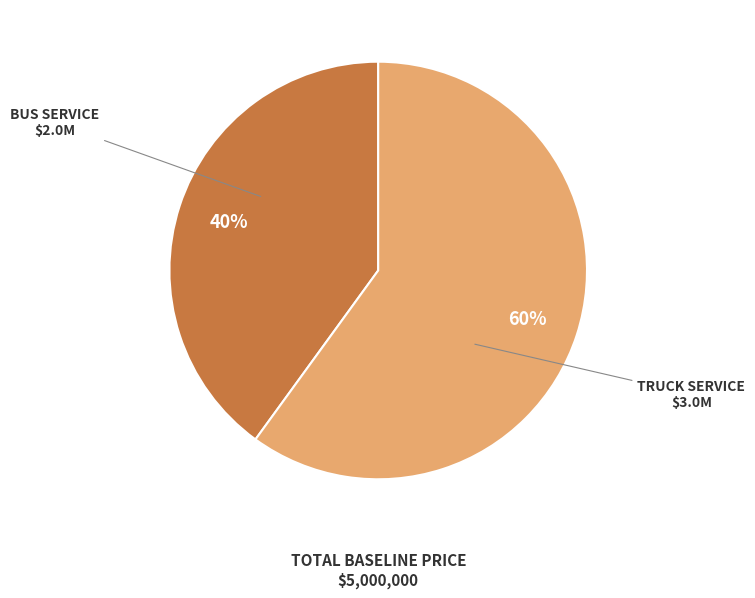

To the nearest percent, what is the average slice percentage?

50%